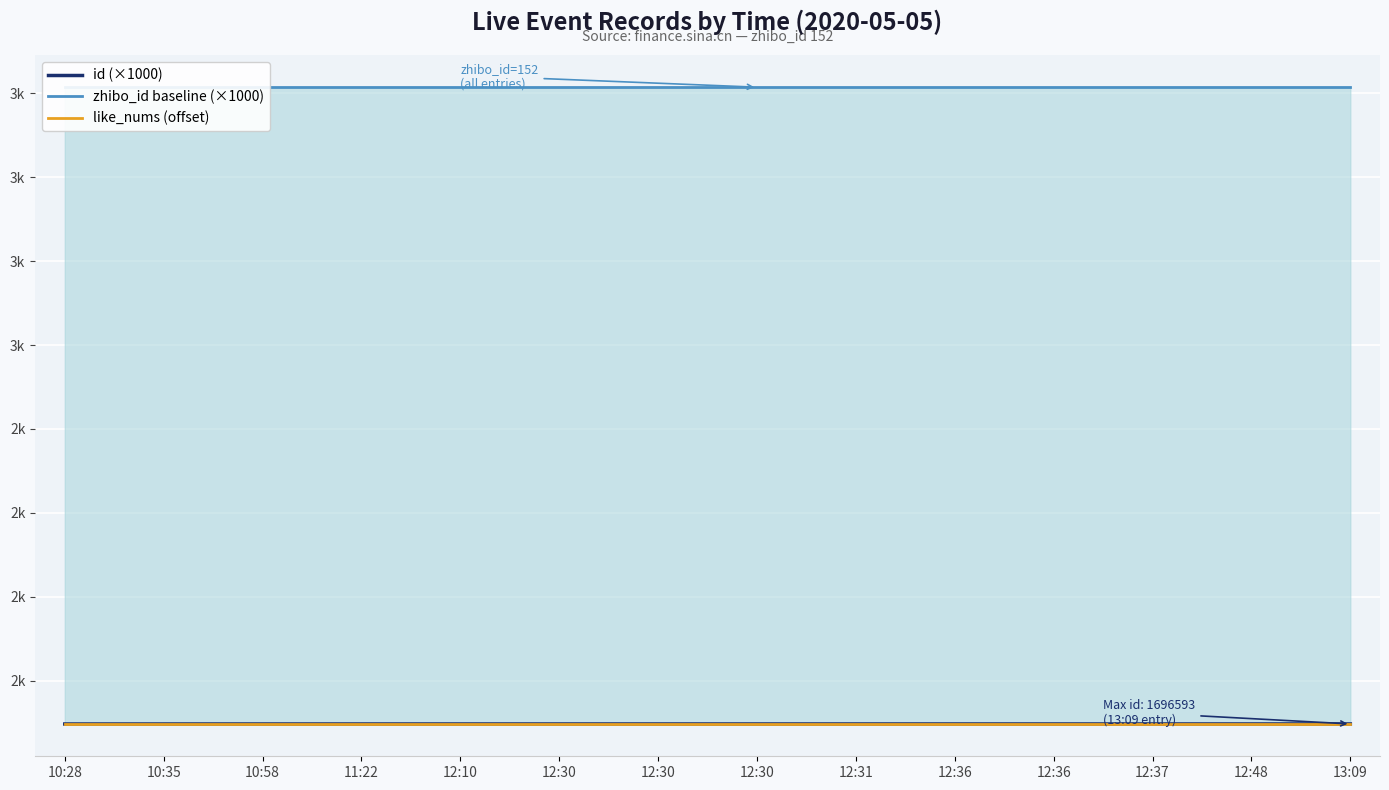

Reading left to right, transcribe all the data shown in this chart.

id (×1000): 10:28=1696.5	10:35=1696.5	10:58=1696.5	11:22=1696.5	12:10=1696.5	12:30=1696.6	12:30=1696.6	12:30=1696.6	12:31=1696.6	12:36=1696.6	12:36=1696.6	12:37=1696.6	12:48=1696.6	13:09=1696.6
zhibo_id baseline (×1000): 10:28=3215.0	10:35=3215.0	10:58=3215.0	11:22=3215.0	12:10=3215.0	12:30=3215.0	12:30=3215.0	12:30=3215.0	12:31=3215.0	12:36=3215.0	12:36=3215.0	12:37=3215.0	12:48=3215.0	13:09=3215.0
like_nums (offset): 10:28=1695.5	10:35=1695.5	10:58=1695.5	11:22=1695.5	12:10=1695.5	12:30=1695.5	12:30=1695.5	12:30=1695.5	12:31=1695.5	12:36=1695.5	12:36=1695.5	12:37=1695.5	12:48=1695.5	13:09=1695.5